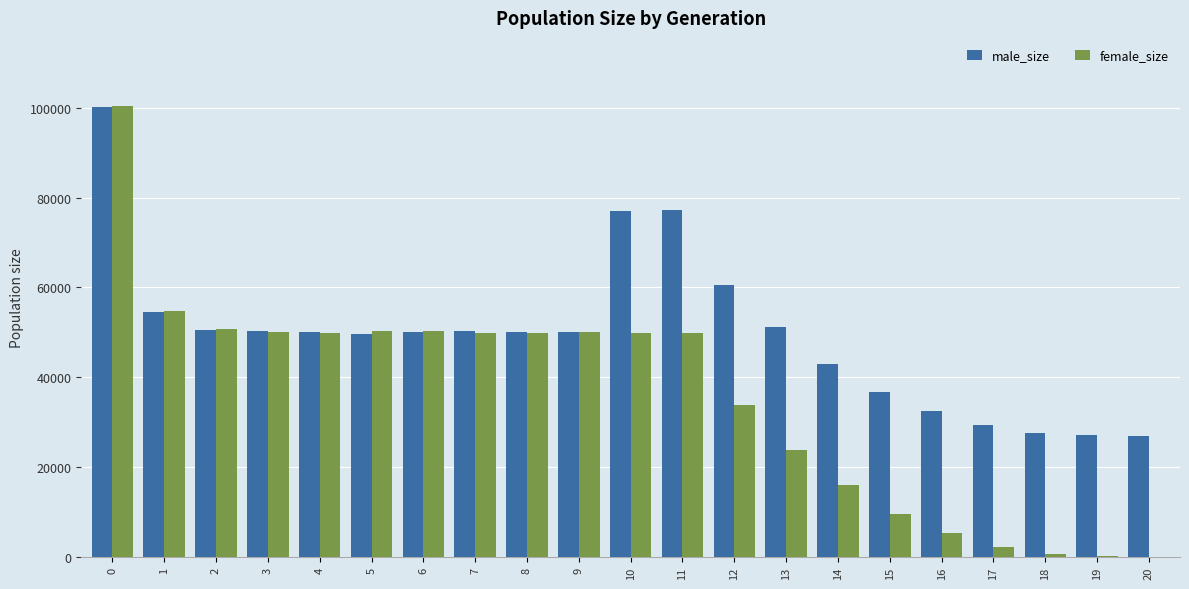

What is the sum of all female_size values?

747399